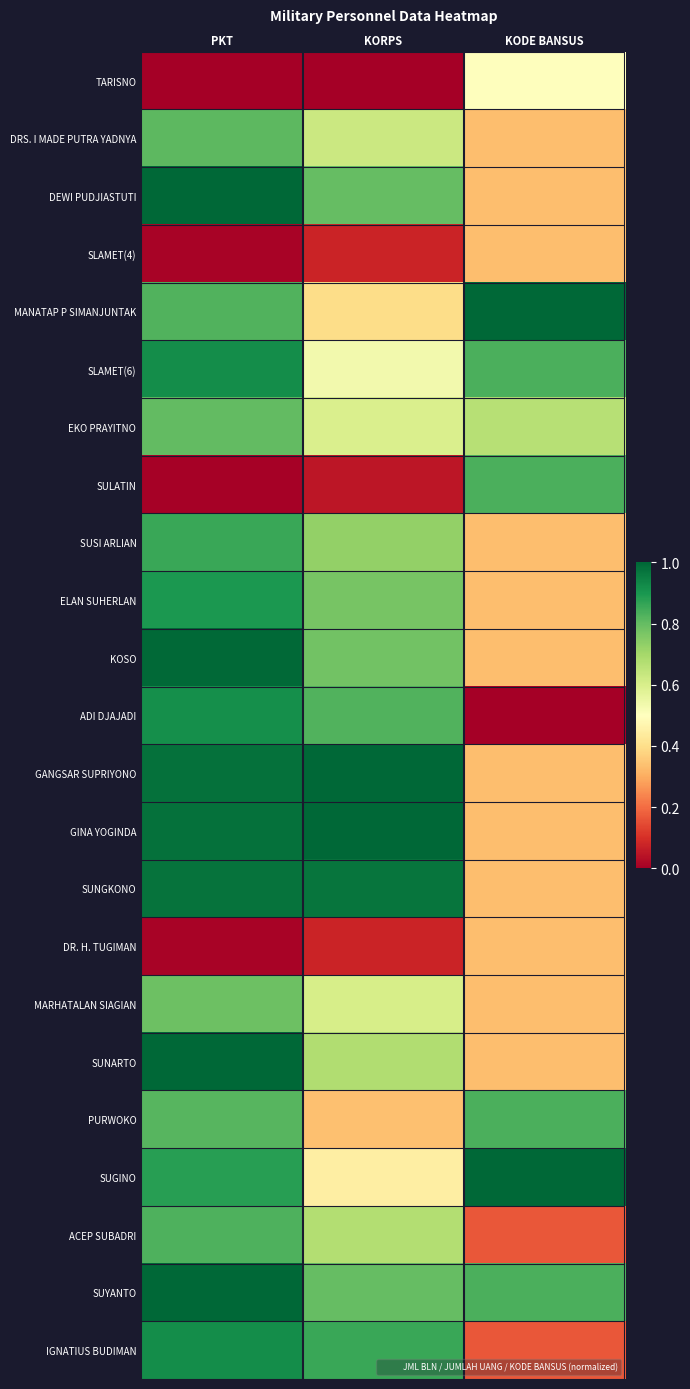

List the series in order of their peak value, lowest first.

SLAMET(4), DR. H. TUGIMAN, TARISNO, MARHATALAN SIAGIAN, EKO PRAYITNO, DRS. I MADE PUTRA YADNYA, ACEP SUBADRI, SULATIN, PURWOKO, SUSI ARLIAN, ELAN SUHERLAN, ADI DJAJADI, SLAMET(6), IGNATIUS BUDIMAN, SUNGKONO, KOSO, DEWI PUDJIASTUTI, MANATAP P SIMANJUNTAK, GANGSAR SUPRIYONO, GINA YOGINDA, SUNARTO, SUGINO, SUYANTO